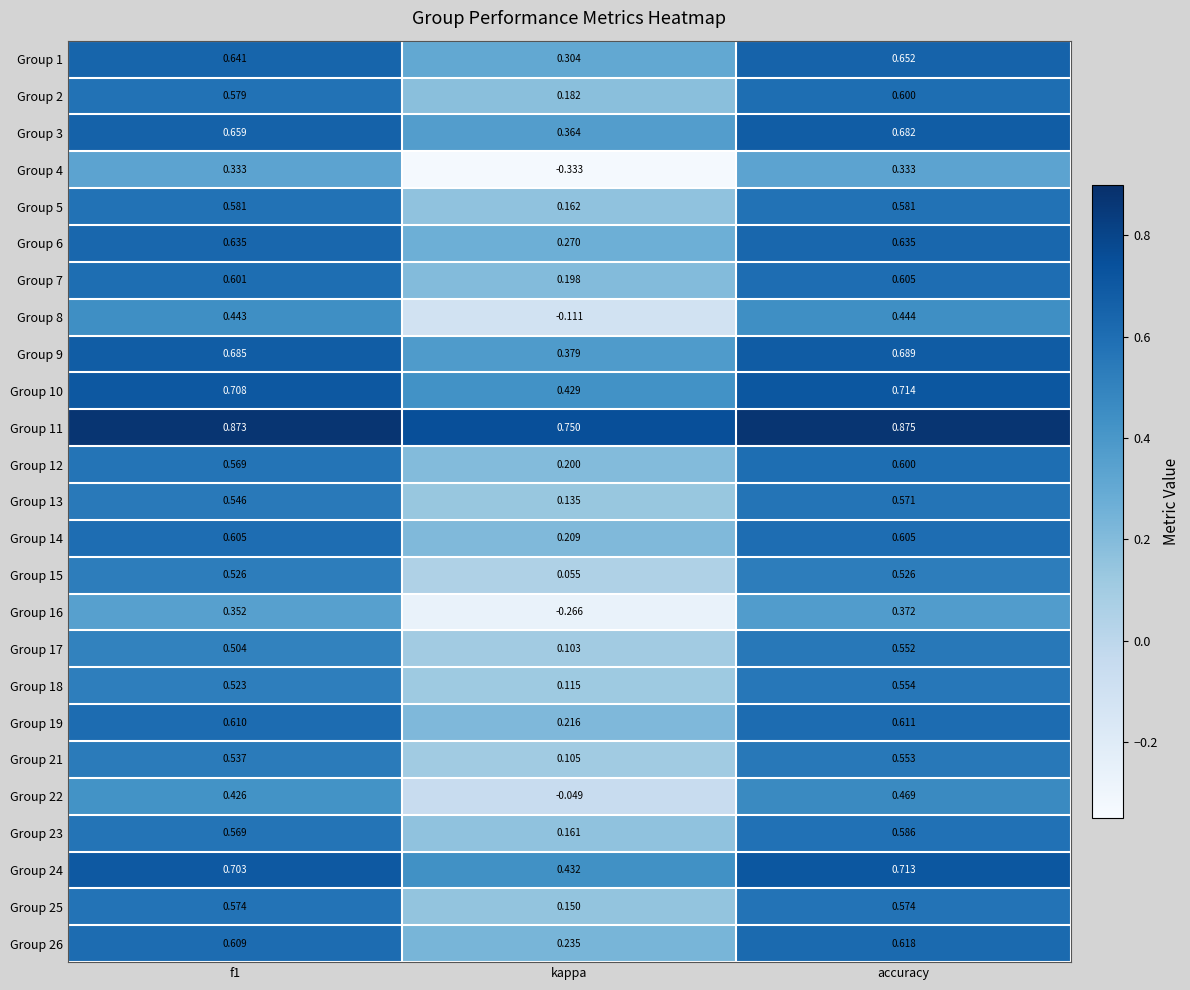

At which label is Group 3 closest to 0?

kappa